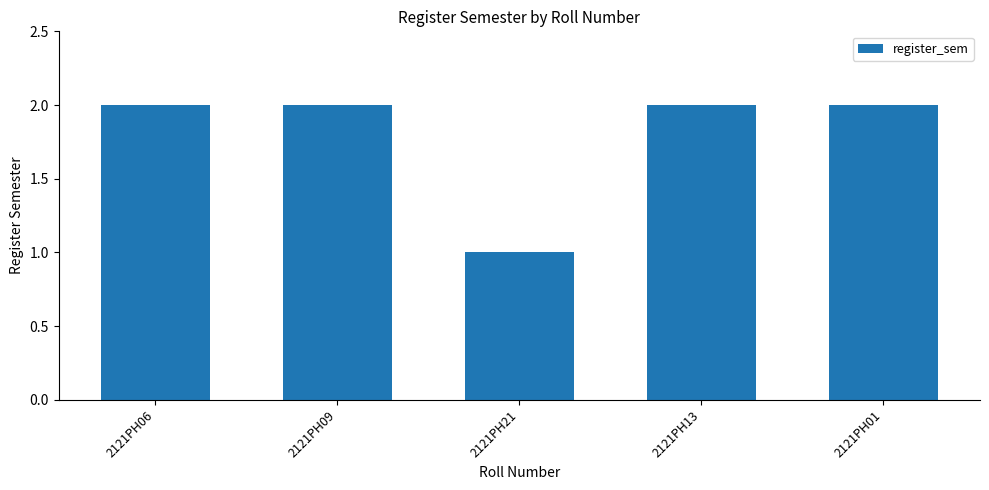

The chart shows a value of 2 at 2121PH13. True or false?

True